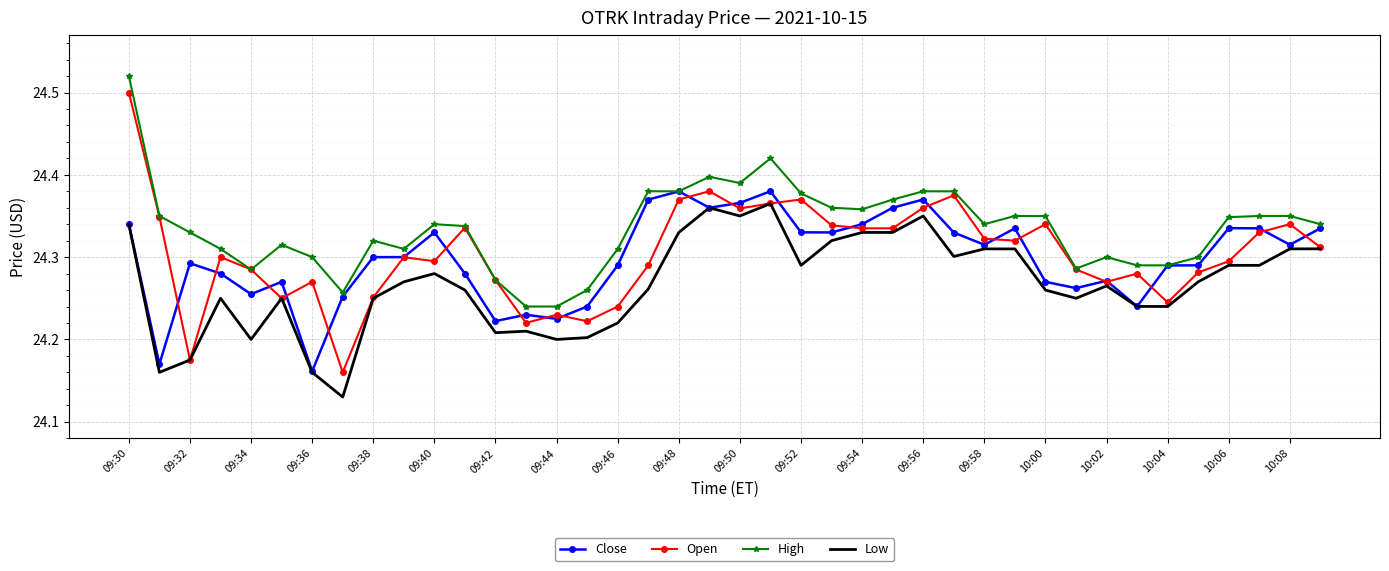

Which series has the largest total across all categories?

High